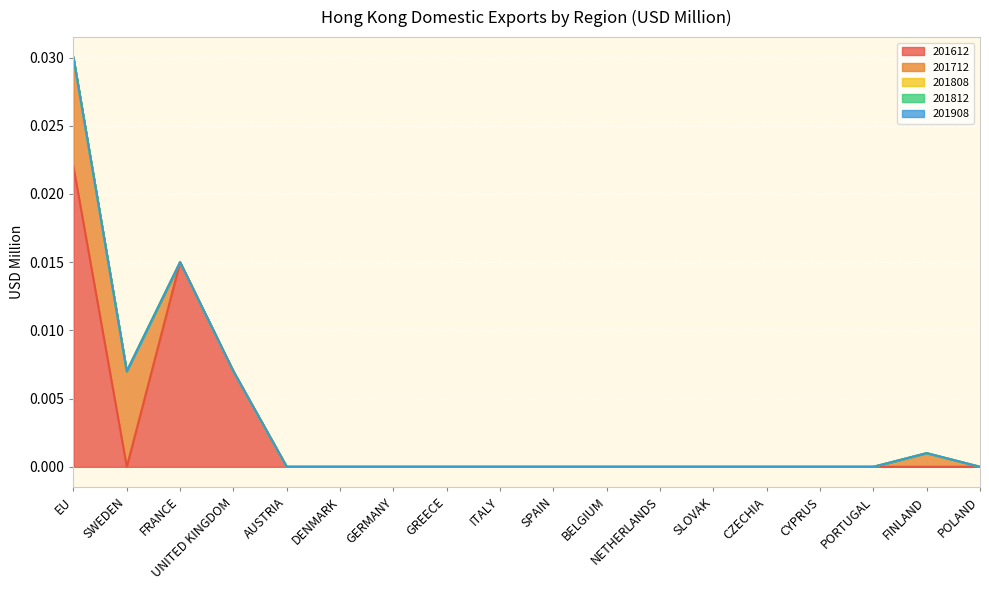

What is the label of the 8th point from the left?

GREECE